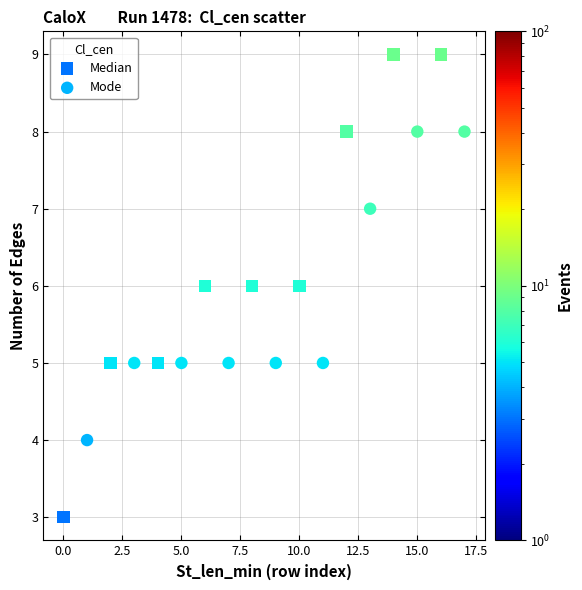

Which series contains the highest Y value?

Median